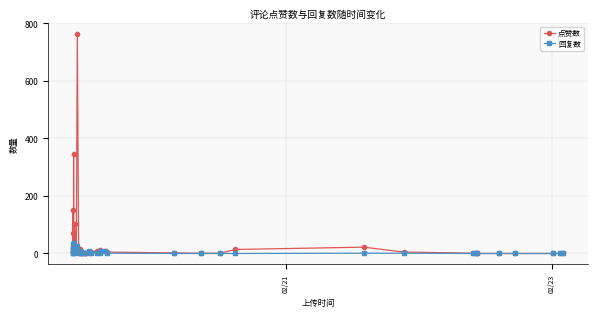

Rank the series by their average value, from lowest to highest.

回复数, 点赞数